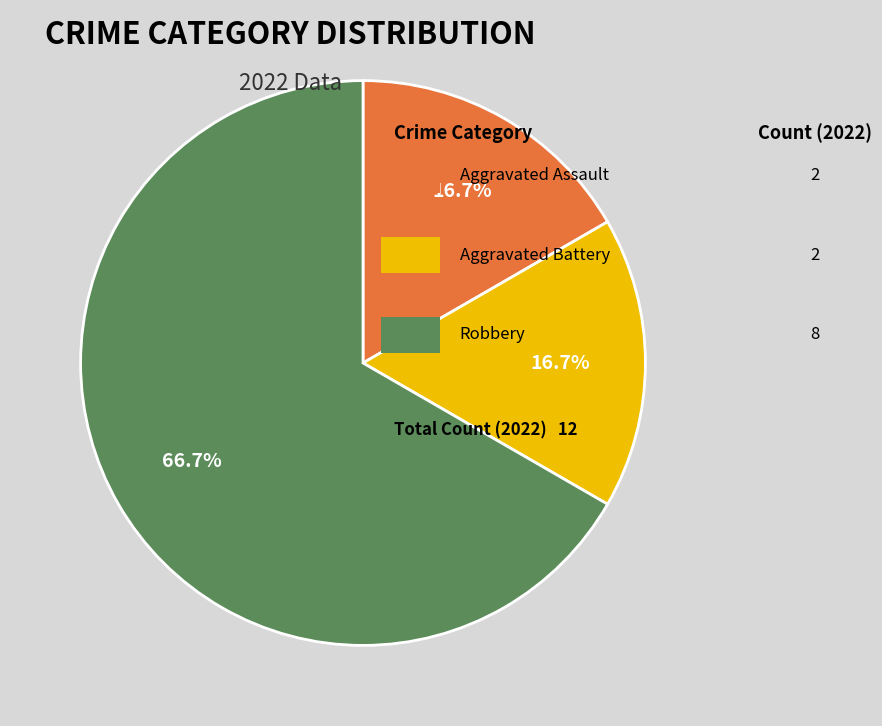

Is there any slice that represents more than half of the pie?

Yes